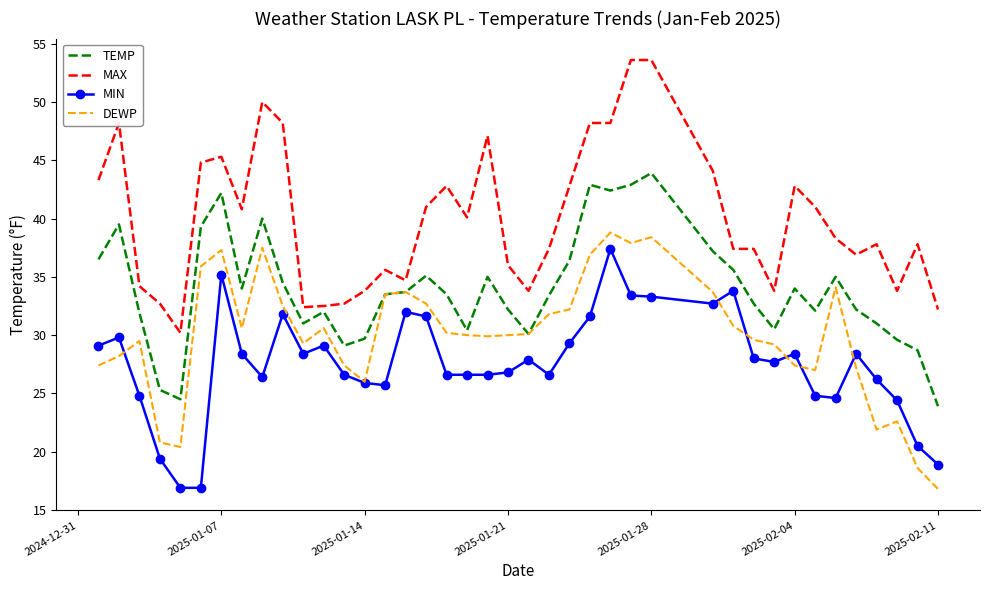

Rank the series by their average value, from lowest to highest.

MIN, DEWP, TEMP, MAX